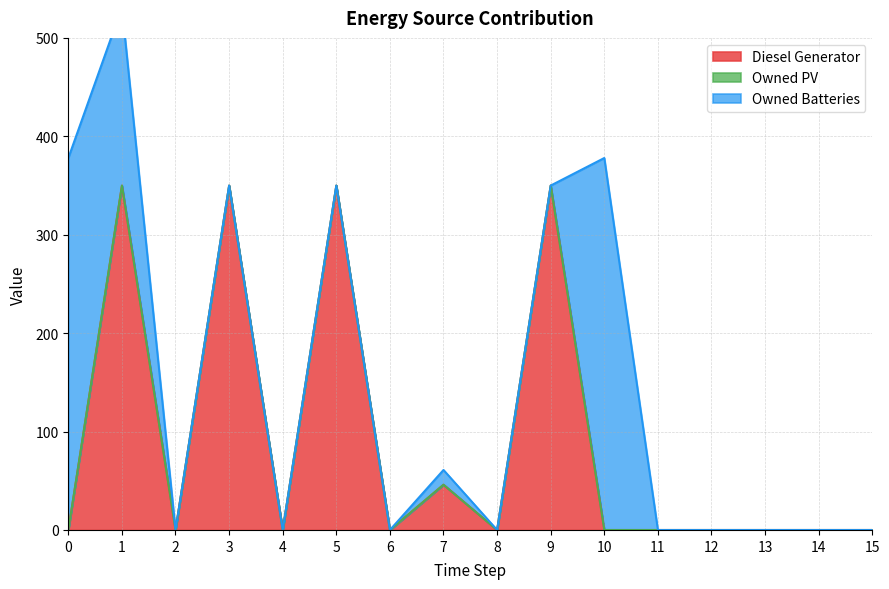

Is it true that Owned Batteries equals -117 at 5?

False